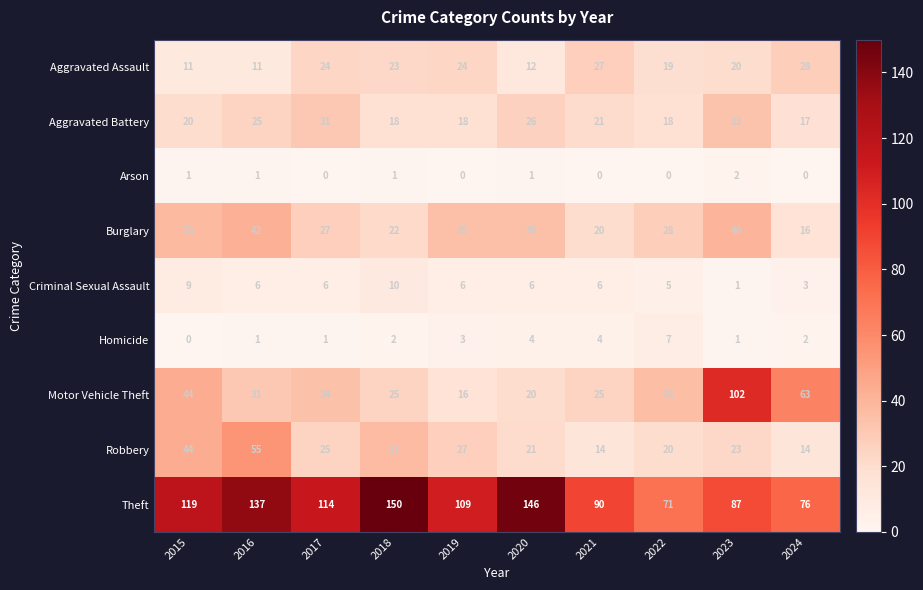

Which series changed the most between 2017 and 2021?

Theft